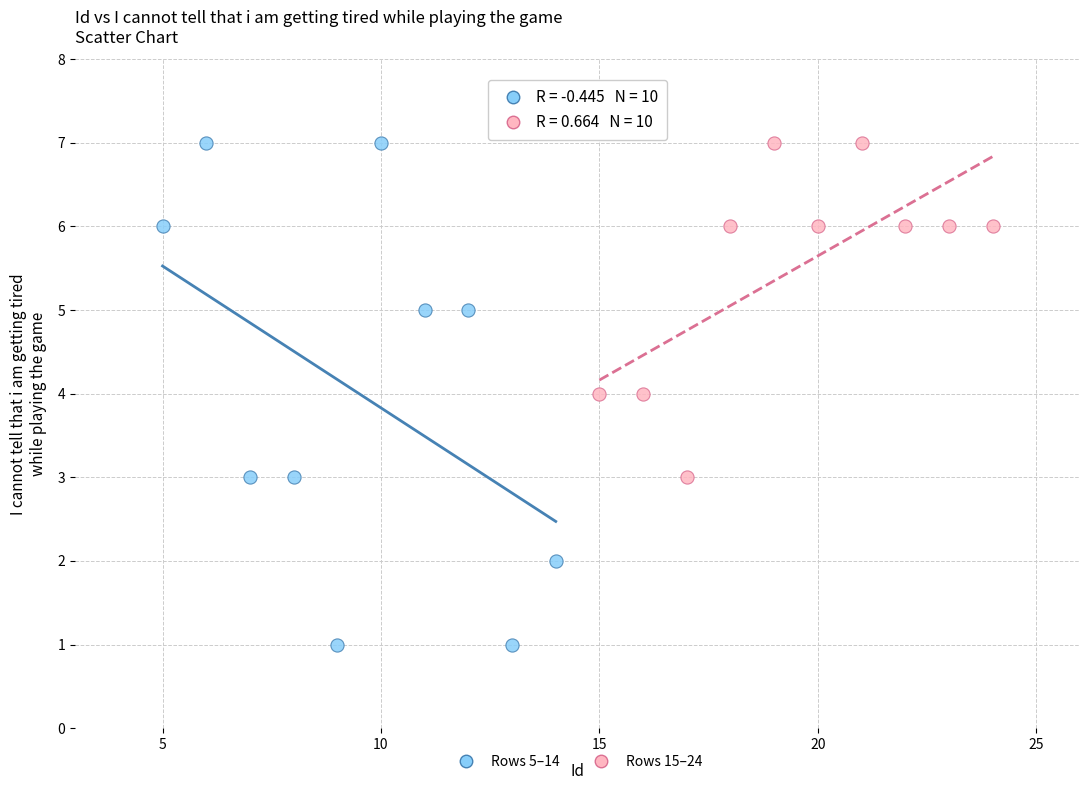

Which series contains the lowest Y value?

Rows 5–14